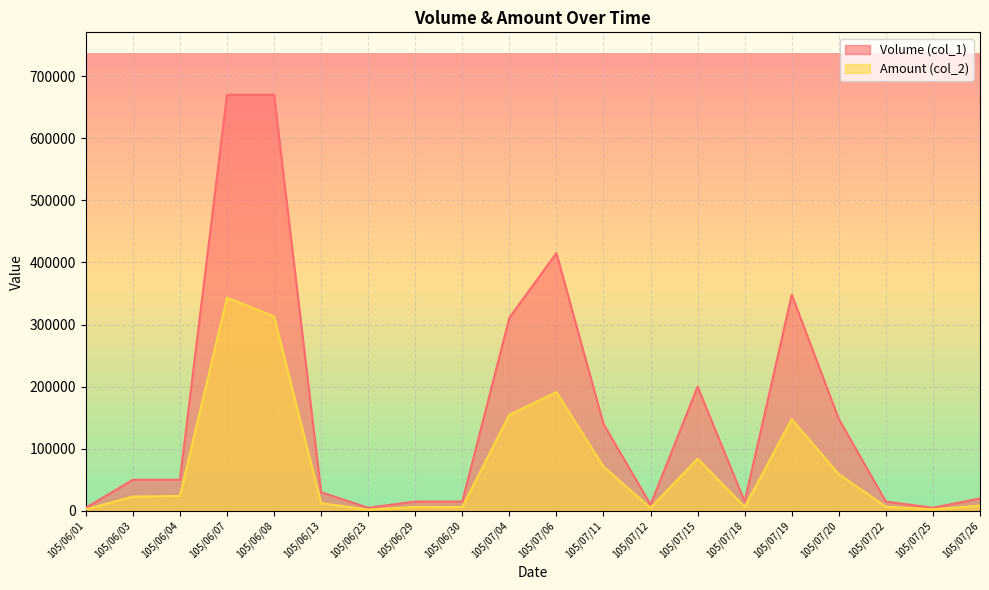

Rank the series by their maximum value, from highest to lowest.

Volume (col_1), Amount (col_2)